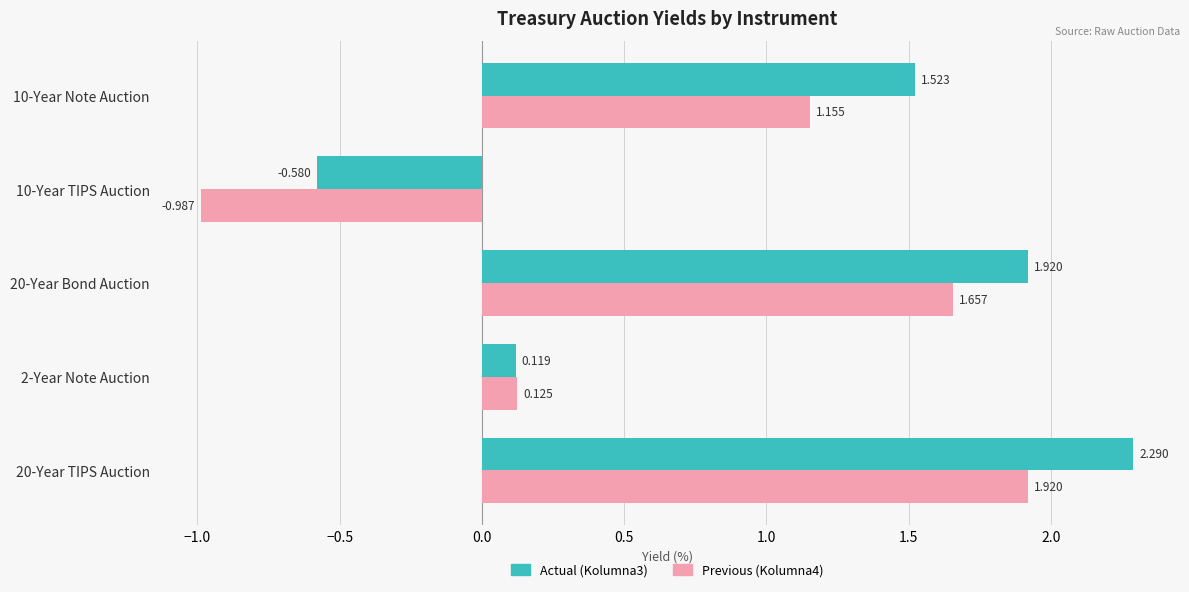

Is the value of Actual (Kolumna3) at 20-Year TIPS Auction greater than the value of Previous (Kolumna4) at 10-Year TIPS Auction?

Yes